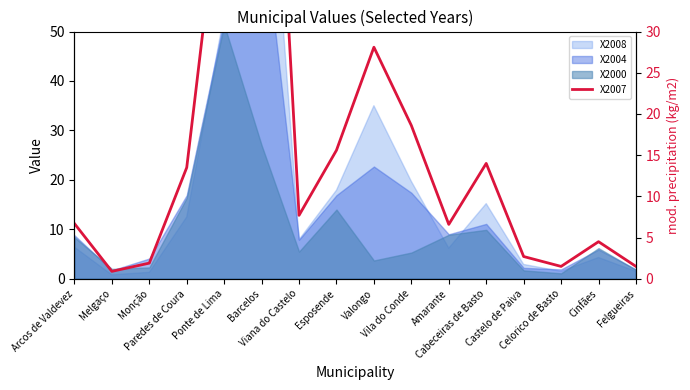

What is the difference between the maximum and second lowest values?

88.6